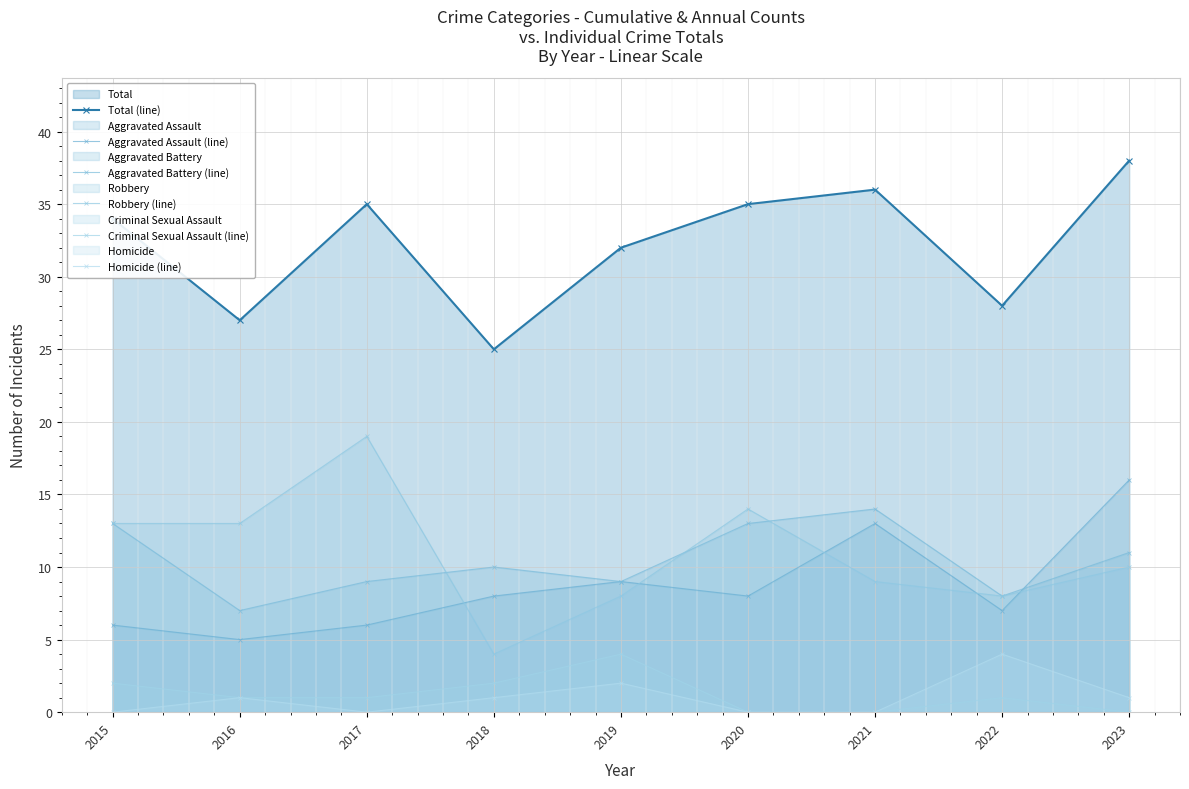

At which label does Homicide (line) first exceed 1?

2019